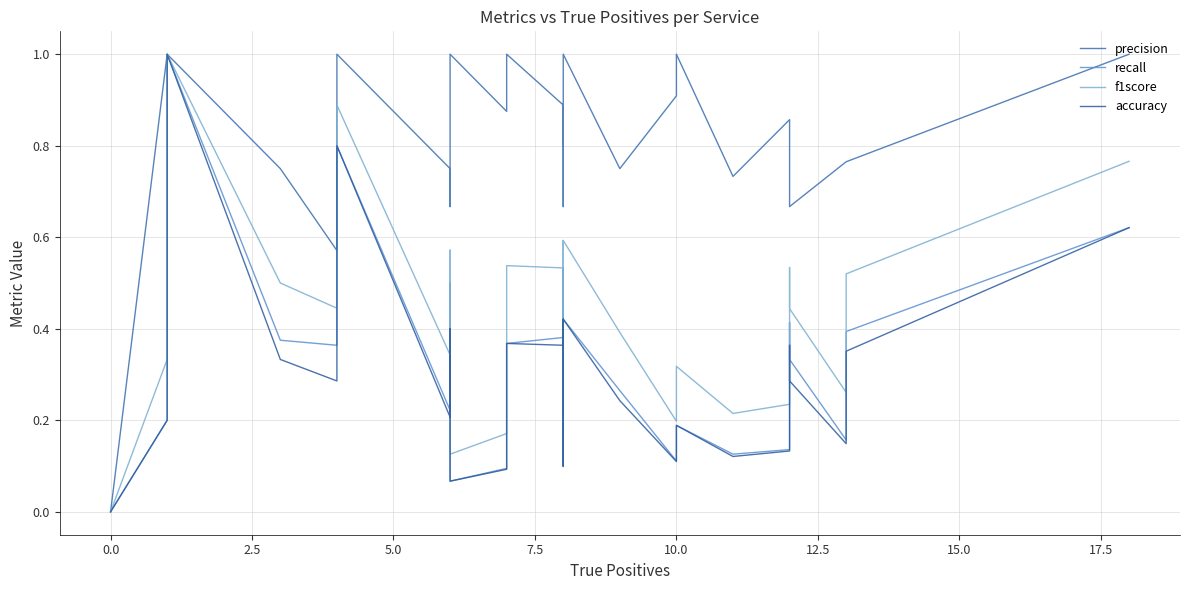

The f1score series shows 0.3 at 0.0. True or false?

False